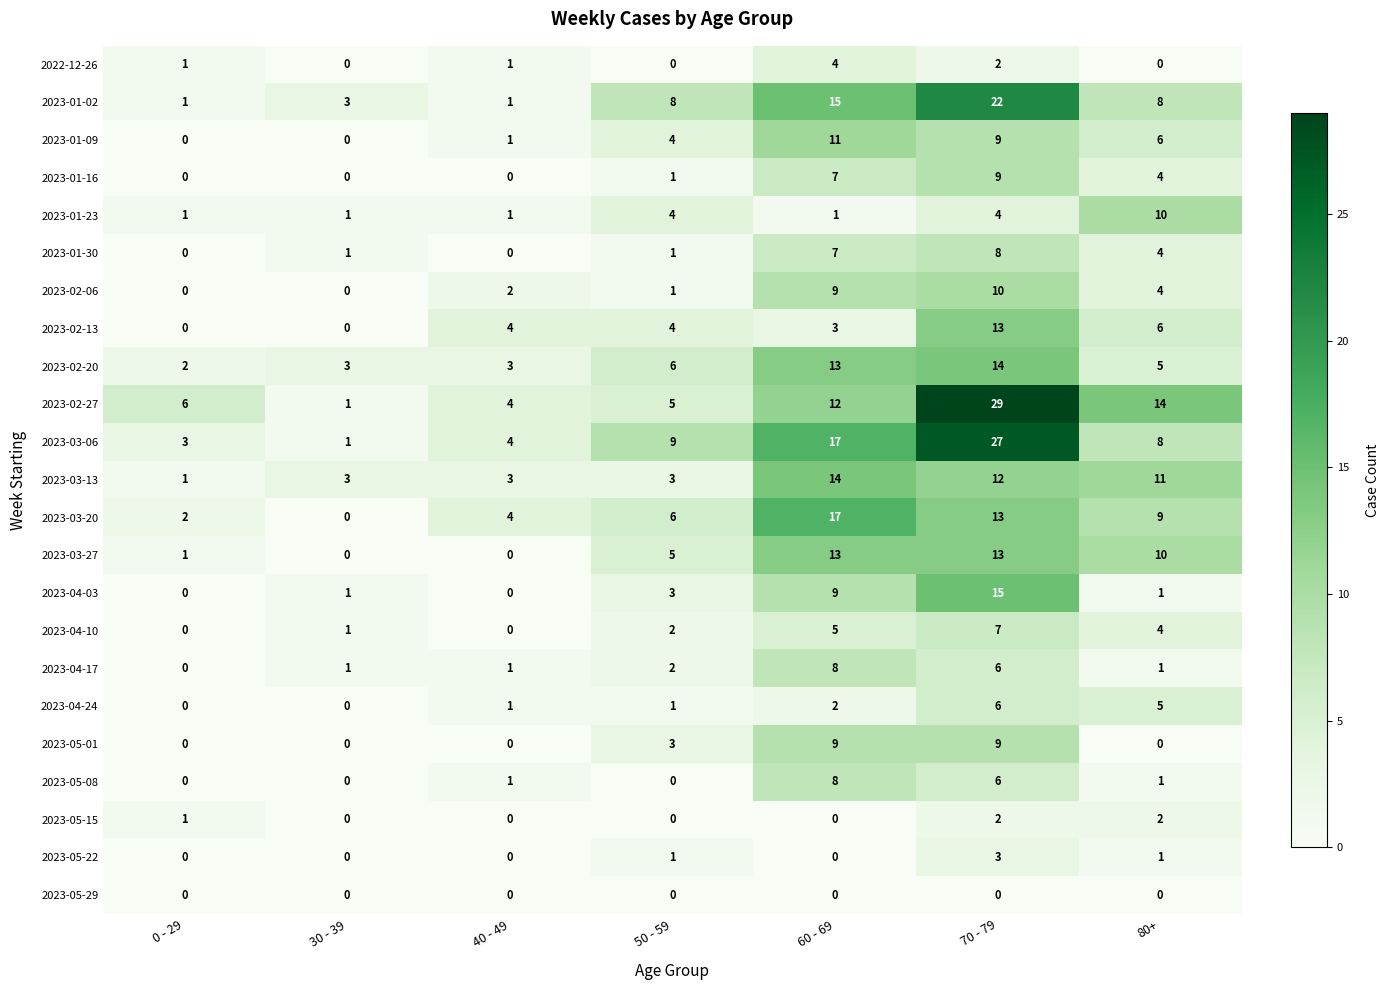

Is it true that 2023-01-02 equals 10 at 60 - 69?

False